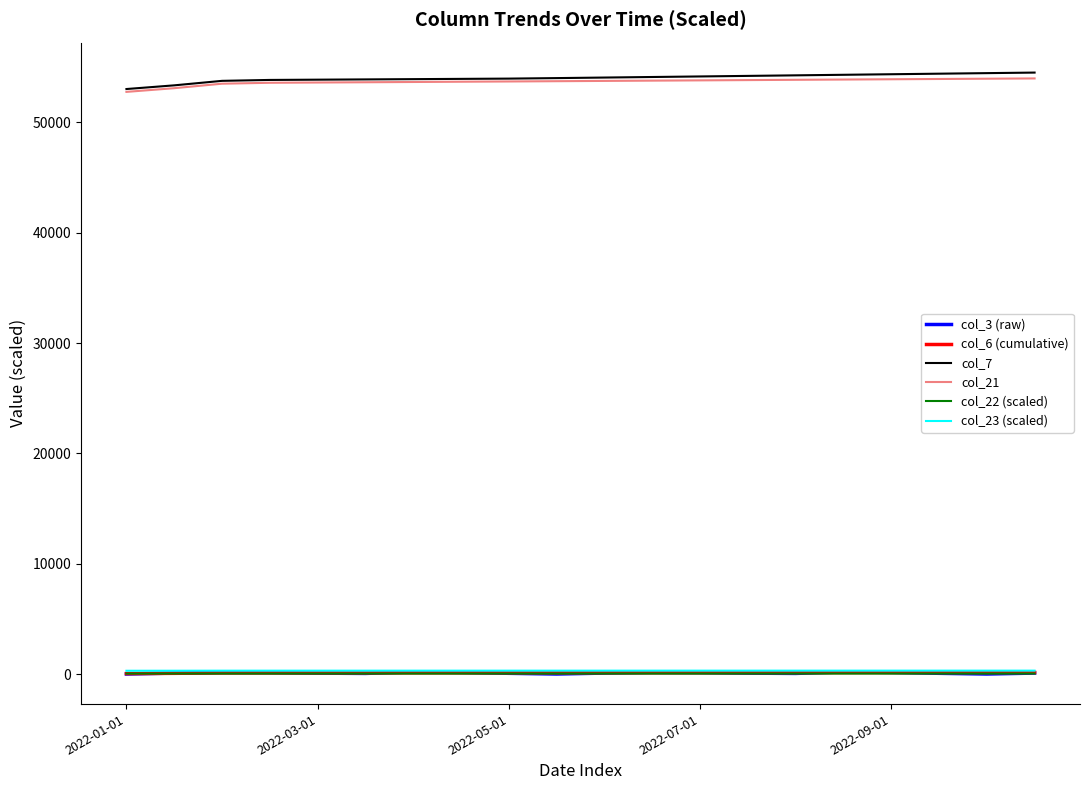

What is the maximum value shown in the chart?

54500.0